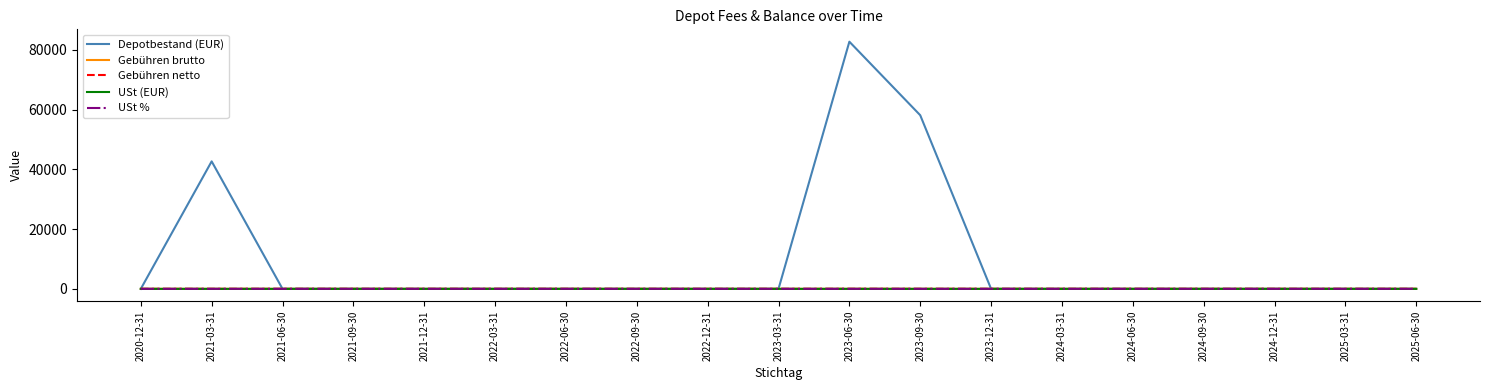

At which label does Depotbestand (EUR) reach its peak?

2023-06-30